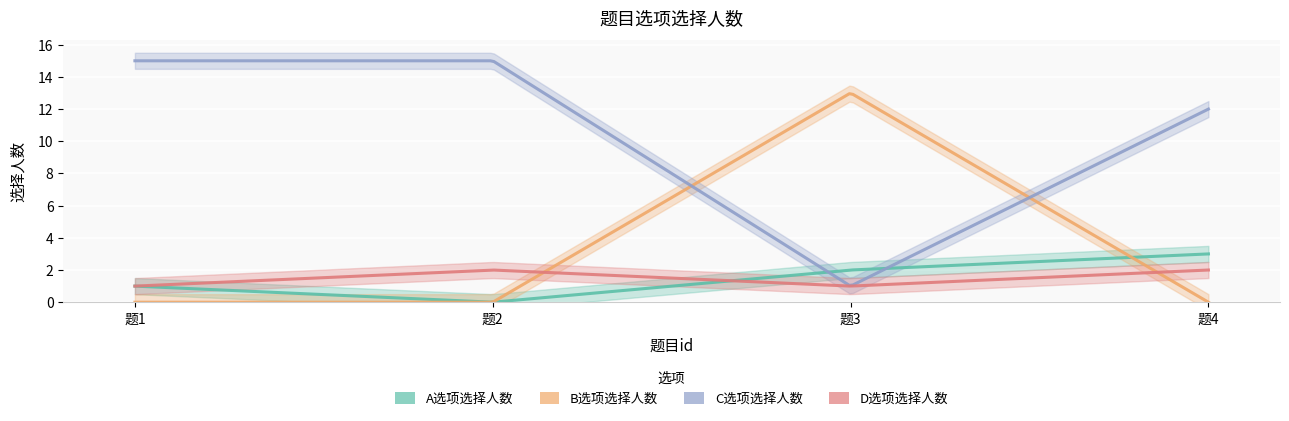

The D选项选择人数 series shows 3 at 4. True or false?

False